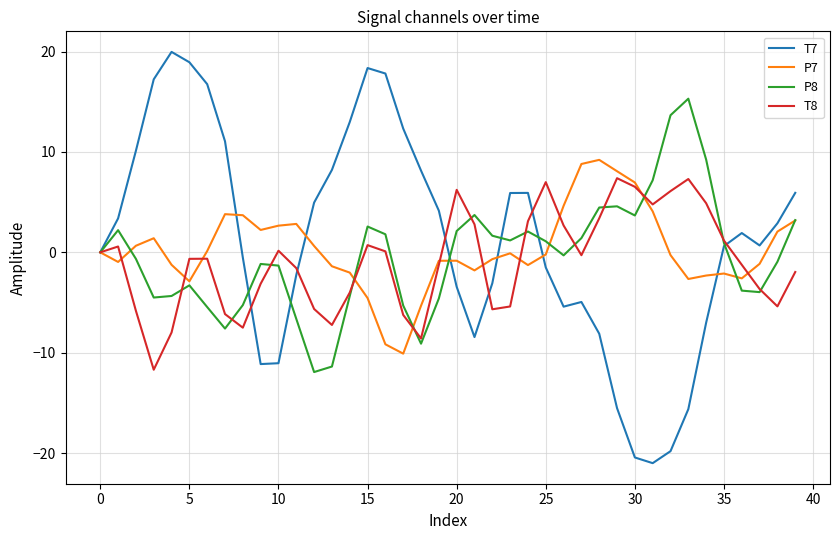

Rank the series by their maximum value, from highest to lowest.

T7, P8, P7, T8